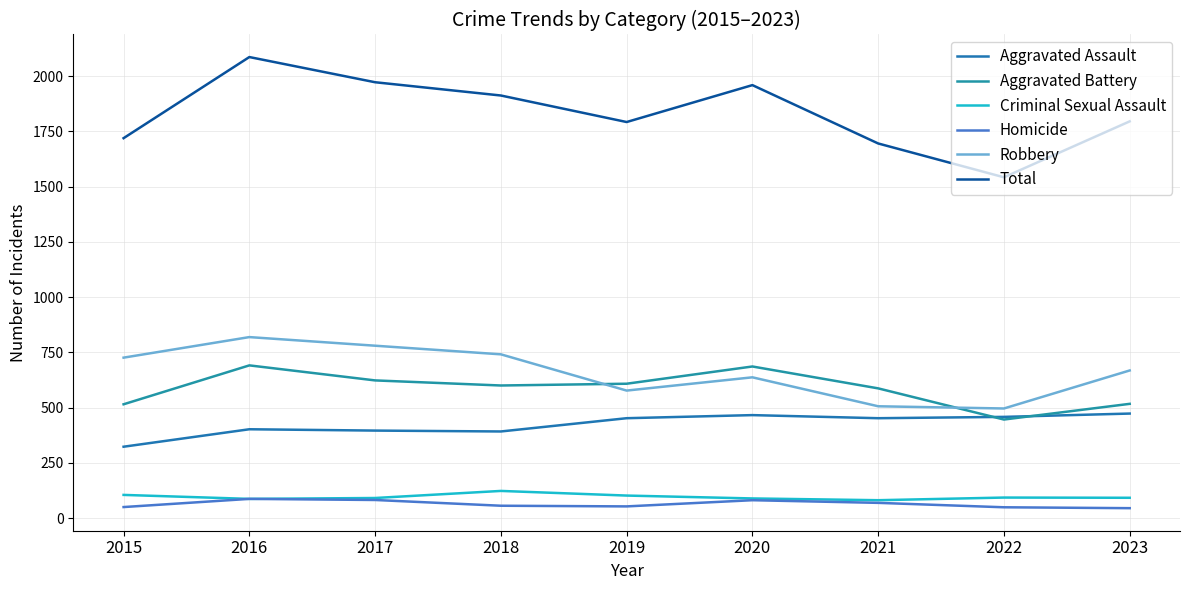

True or false: Aggravated Battery and Total cross at least once.

False